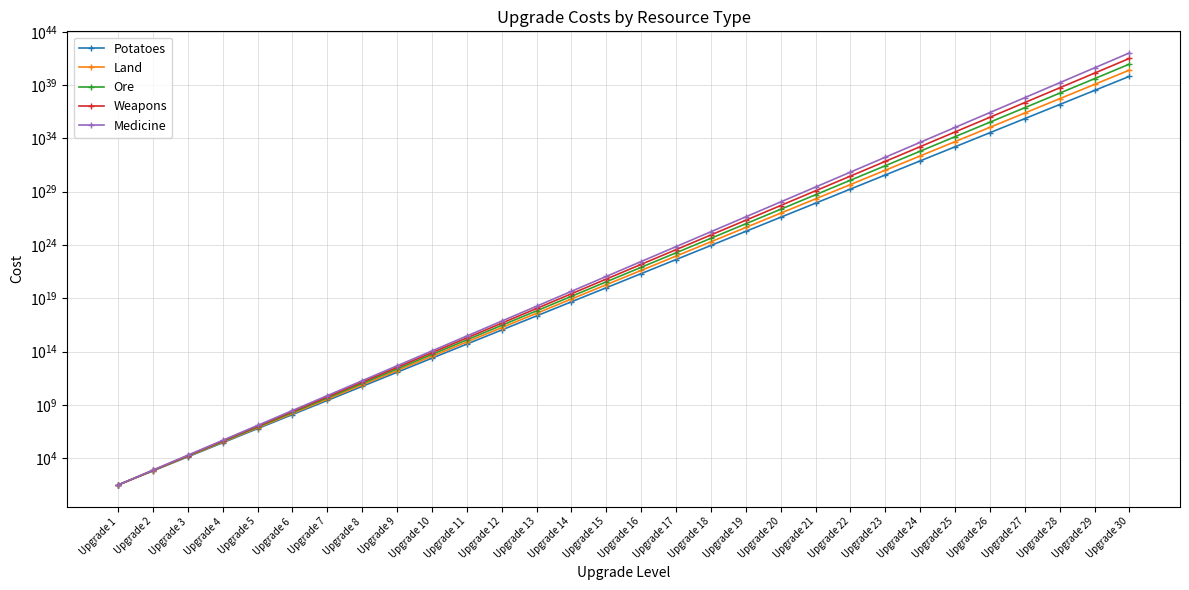

True or false: Medicine has a value of 191645409763183562228465260356960256 at Upgrade 25.

False